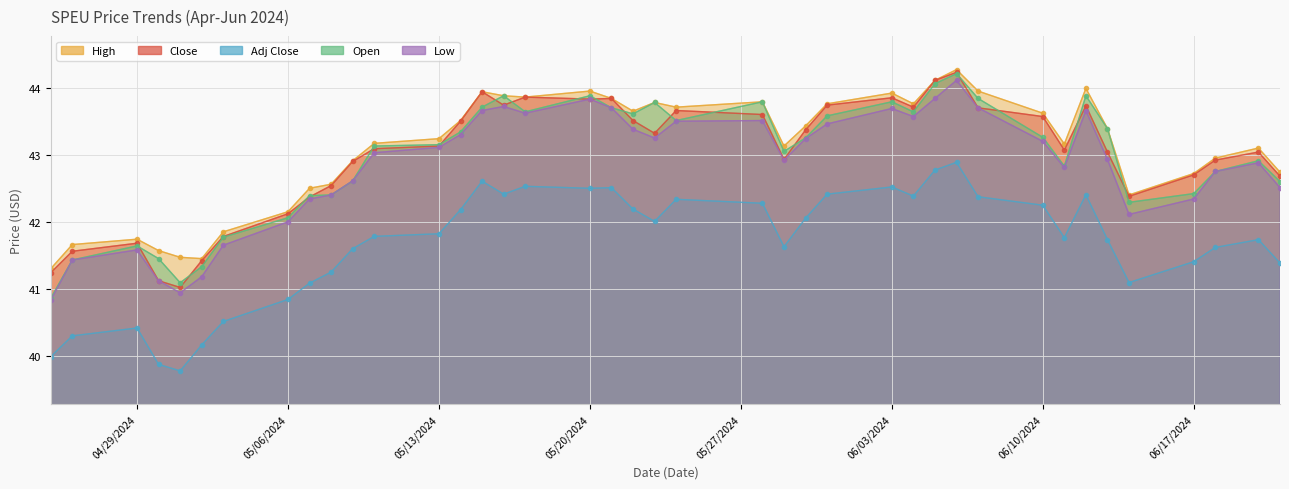

Where is the first local maximum for Low?

04/29/2024